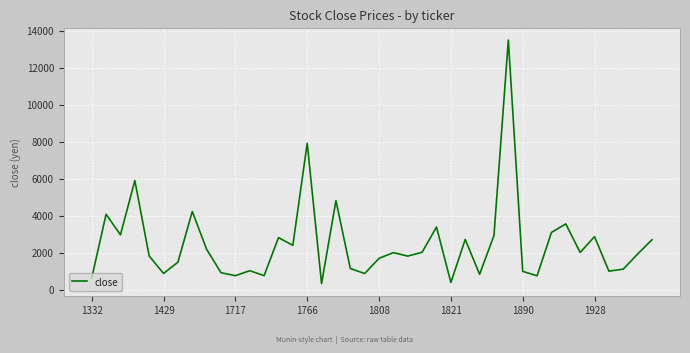

What is the smallest value displayed?

322